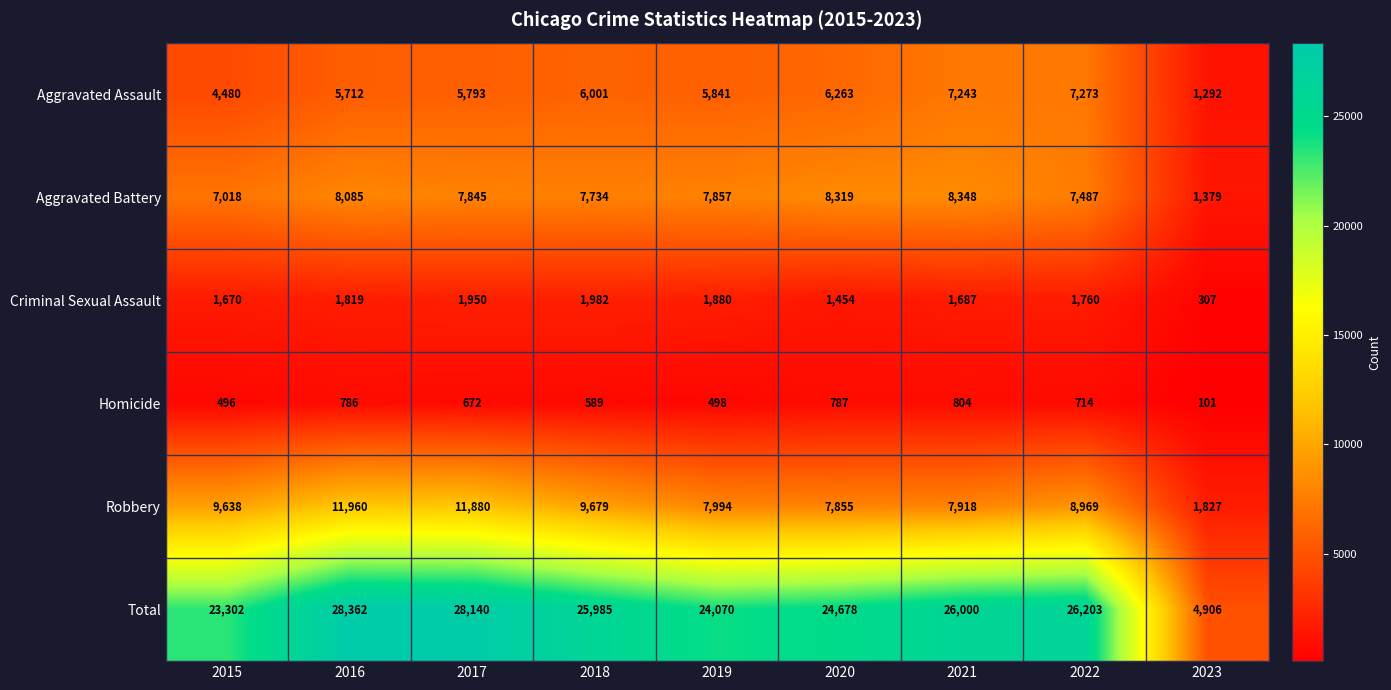

What value does the Criminal Sexual Assault series have at 2016?

1819